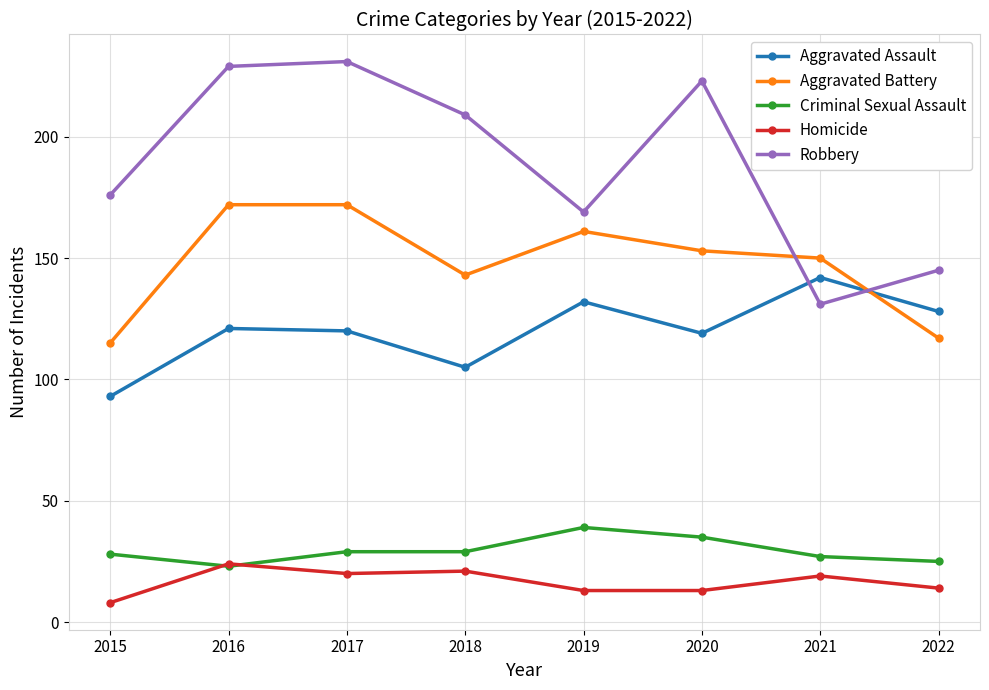

What is the difference between the Criminal Sexual Assault values at 2015 and 2020?

7